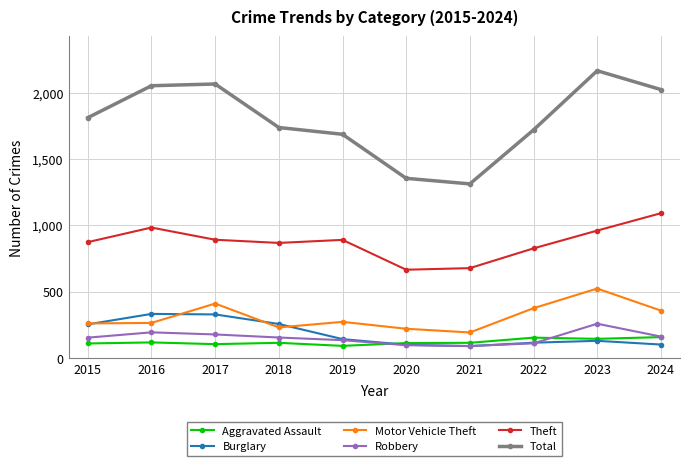

True or false: Total has more than 0 interior local peaks.

True